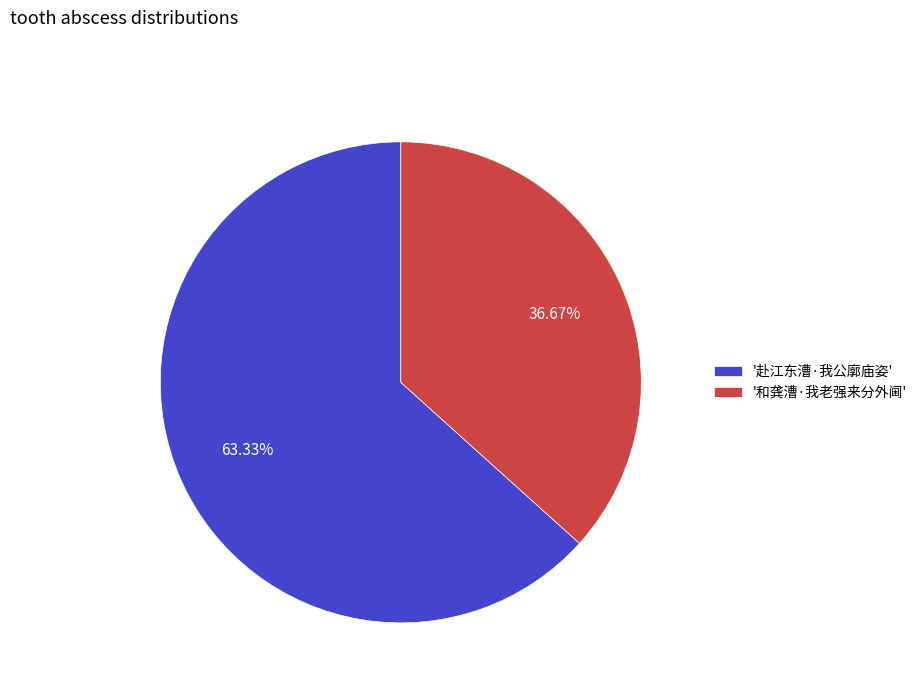

Combined, do '赴江东漕·我公廓庙姿' and '和龚漕·我老强来分外阃' account for over 50%?

Yes